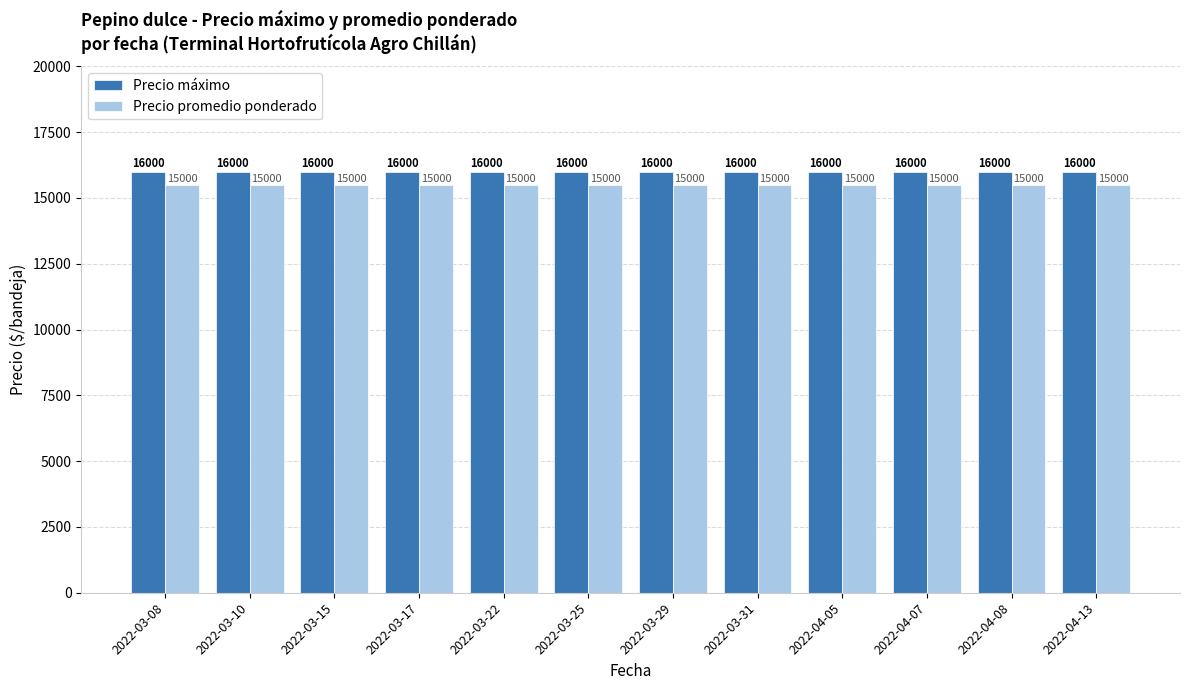

What is the label of the 4th bar from the right?

2022-04-05